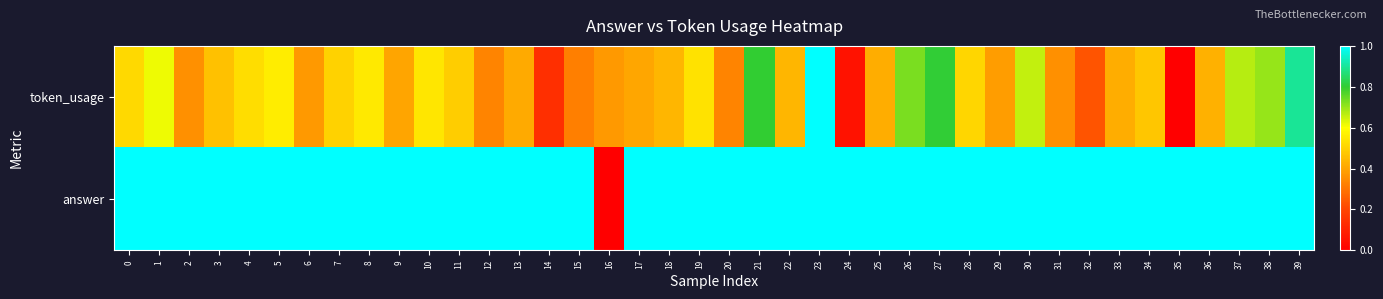

Which series changed the most between 15 and 37?

token_usage